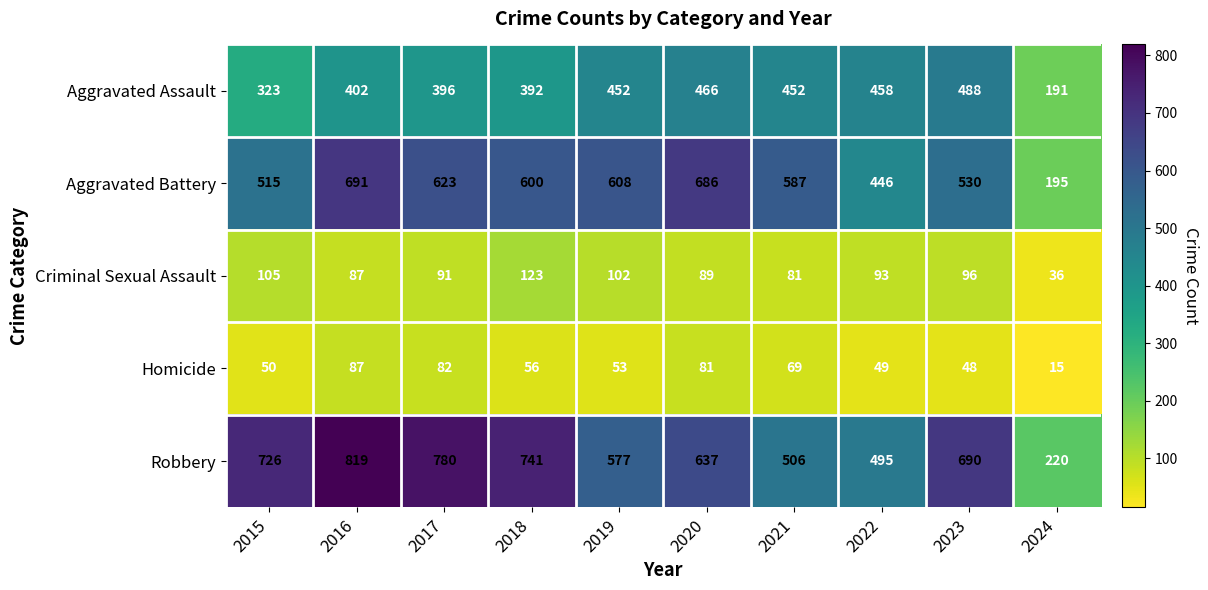

What is the total value across all series at 2017?

1972